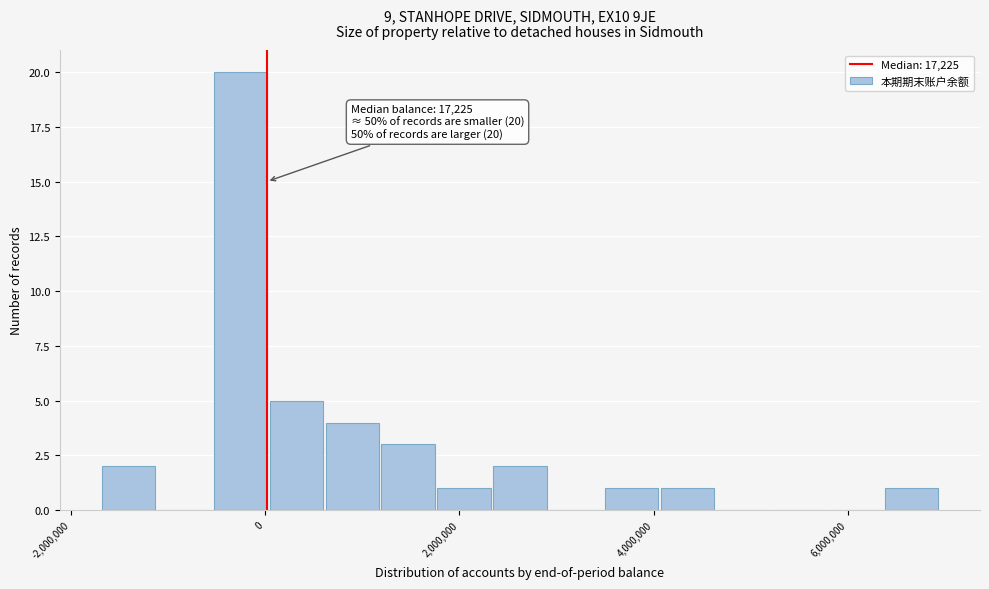

Read against the x-axis, roughly where is the centre of the tallest bar?

-200000